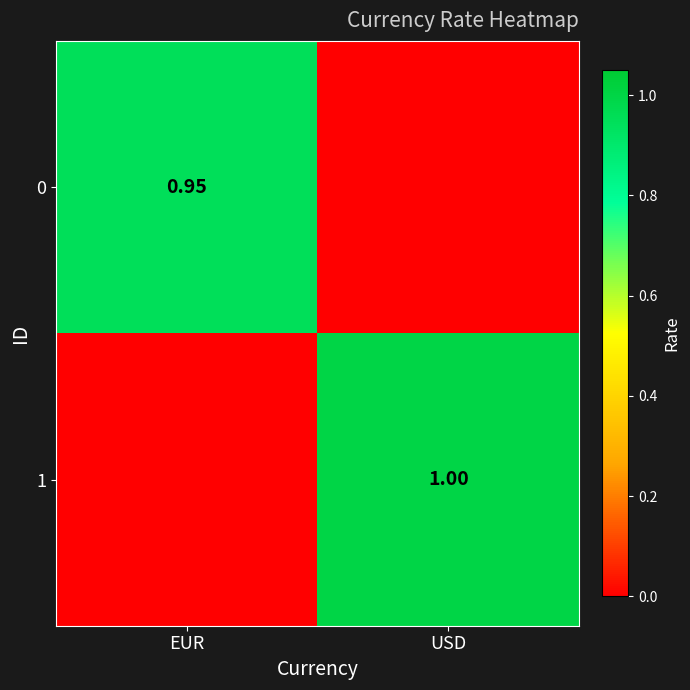

Read the 0 value at EUR.

0.9